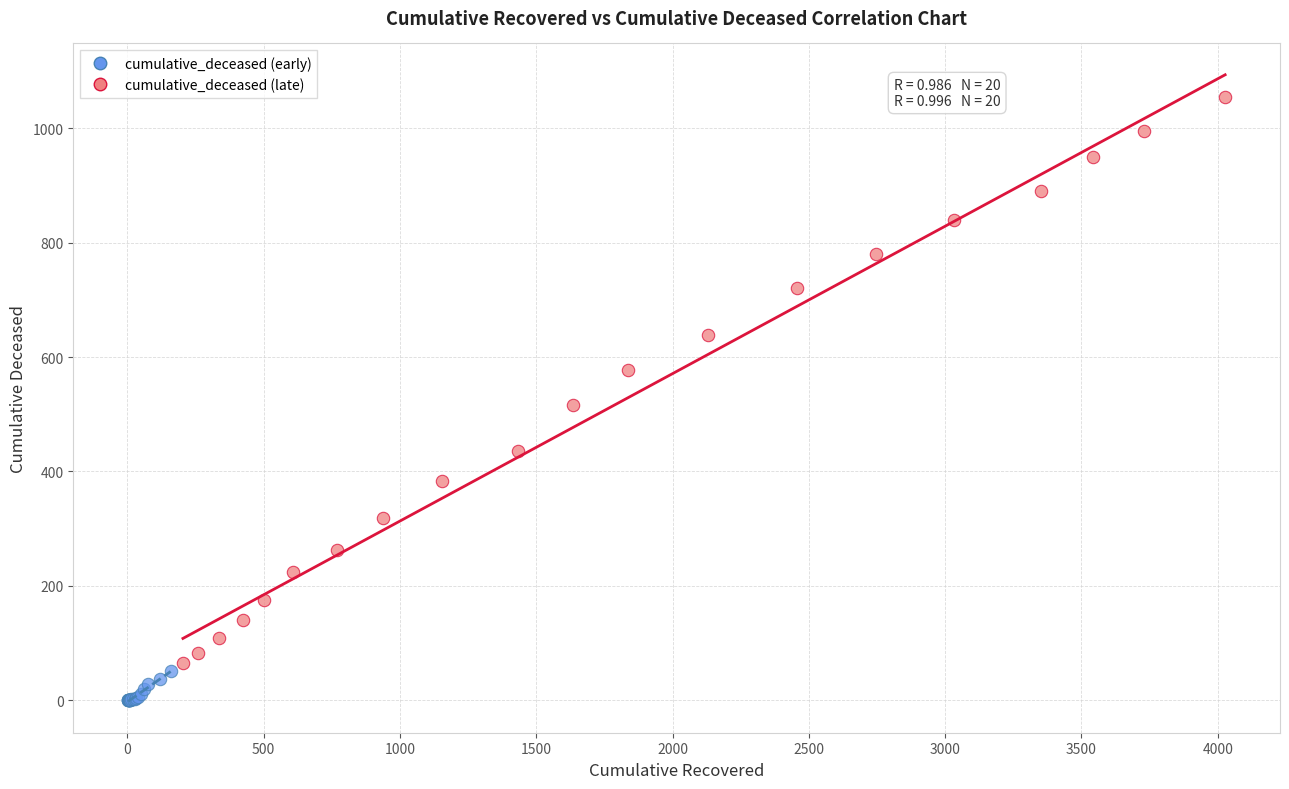

Which series contains the lowest Y value?

cumulative_deceased (early)